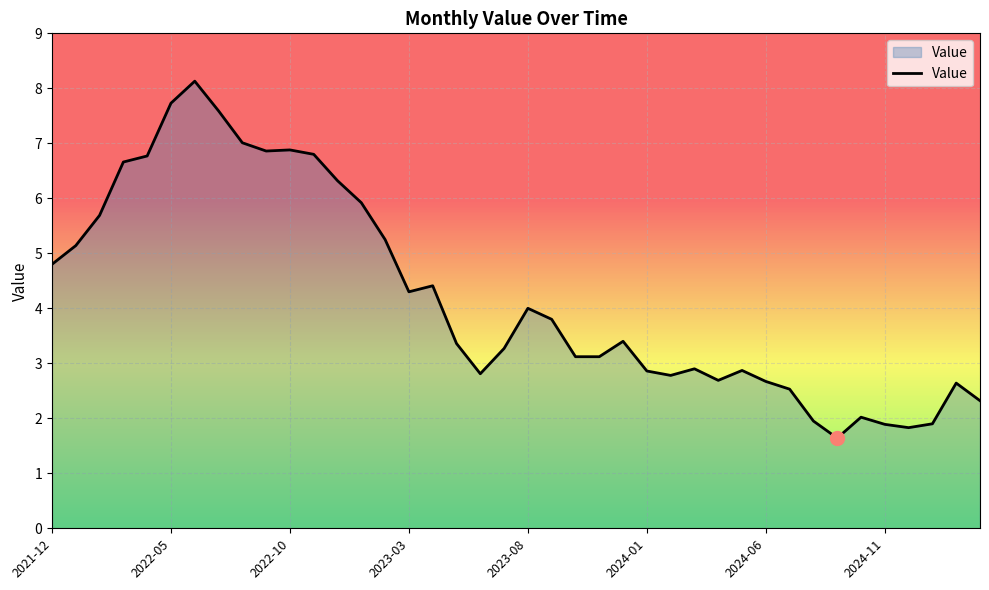

What is the difference between the maximum and minimum values?

6.5